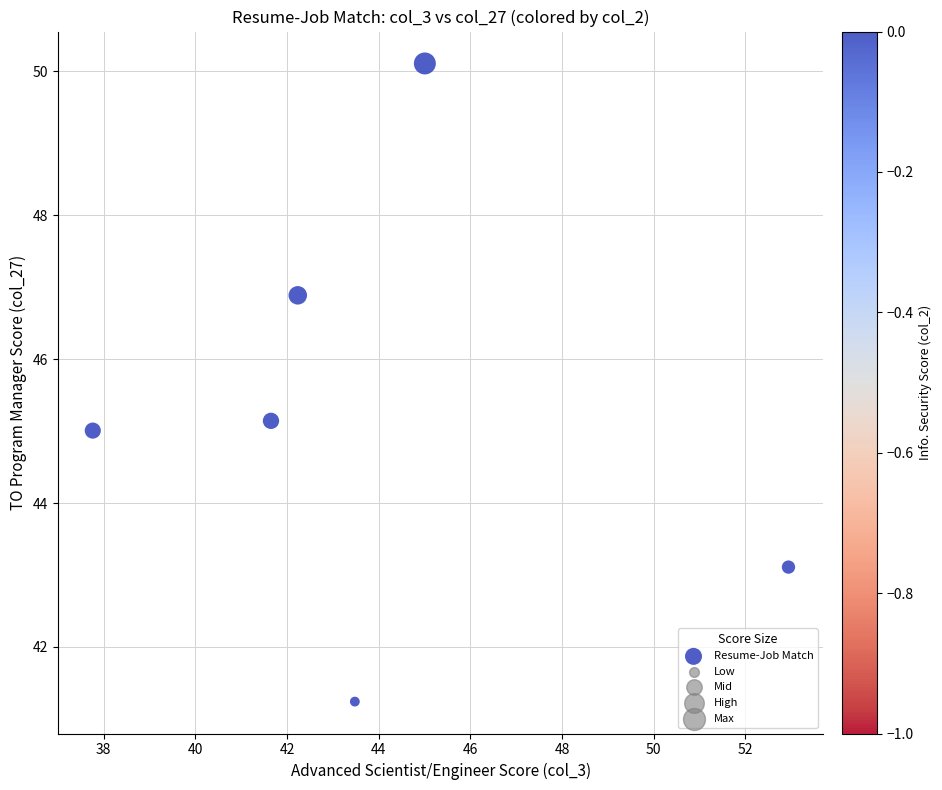

What is the average Y value?

45.2